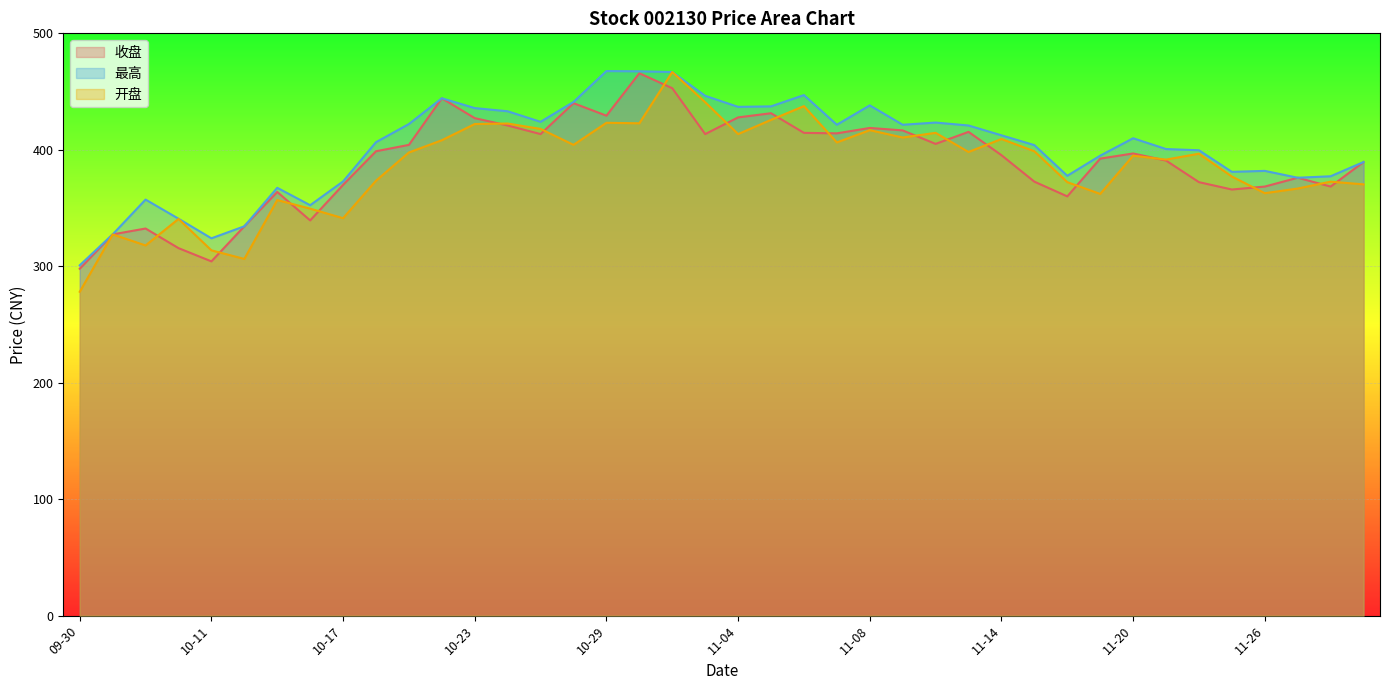

Reading left to right, list all the values displayed in this chart.

收盘: 09-30=297.9	10-08=327.4	10-09=332.4	10-10=315.6	10-11=304.2	10-14=334.3	10-15=363.8	10-16=339.4	10-17=369.9	10-18=398.8	10-21=404.2	10-22=444.2	10-23=427.2	10-24=420.9	10-25=413.5	10-28=440.0	10-29=429.3	10-30=465.7	10-31=452.9	11-01=413.5	11-04=427.8	11-05=431.4	11-06=414.6	11-07=414.1	11-08=418.8	11-11=416.6	11-12=405.1	11-13=415.4	11-14=395.4	11-15=372.6	11-18=360.0	11-19=392.4	11-20=396.9	11-21=390.8	11-22=372.2	11-25=365.9	11-26=368.4	11-27=376.0	11-28=368.4	11-29=389.5
最高: 09-30=300.8	10-08=327.4	10-09=357.3	10-10=340.8	10-11=324.0	10-14=334.3	10-15=367.4	10-16=352.4	10-17=372.9	10-18=406.6	10-21=422.1	10-22=444.2	10-23=435.8	10-24=433.1	10-25=424.0	10-28=441.1	10-29=467.6	10-30=467.4	10-31=466.8	11-01=446.4	11-04=436.9	11-05=437.3	11-06=447.0	11-07=421.5	11-08=438.1	11-11=421.5	11-12=423.4	11-13=420.9	11-14=412.4	11-15=404.0	11-18=377.7	11-19=395.0	11-20=409.9	11-21=400.6	11-22=399.6	11-25=381.1	11-26=381.9	11-27=376.0	11-28=377.3	11-29=389.5
开盘: 09-30=278.1	10-08=327.4	10-09=317.9	10-10=340.6	10-11=313.7	10-14=306.3	10-15=356.8	10-16=349.5	10-17=341.3	10-18=373.5	10-21=397.7	10-22=408.2	10-23=422.1	10-24=422.6	10-25=417.9	10-28=404.2	10-29=423.2	10-30=422.8	10-31=466.8	11-01=440.9	11-04=413.5	11-05=425.7	11-06=437.5	11-07=406.3	11-08=416.9	11-11=410.6	11-12=414.6	11-13=398.1	11-14=409.3	11-15=398.8	11-18=372.2	11-19=362.1	11-20=395.0	11-21=391.6	11-22=396.6	11-25=377.1	11-26=362.7	11-27=366.7	11-28=372.6	11-29=370.3